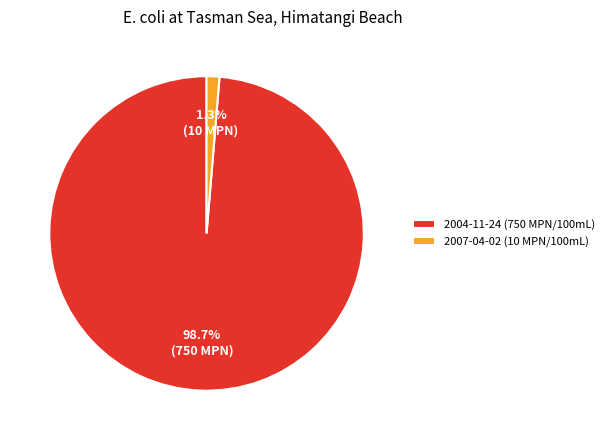

Is 2004-11-24 (750 MPN/100mL) the majority of the pie?

Yes